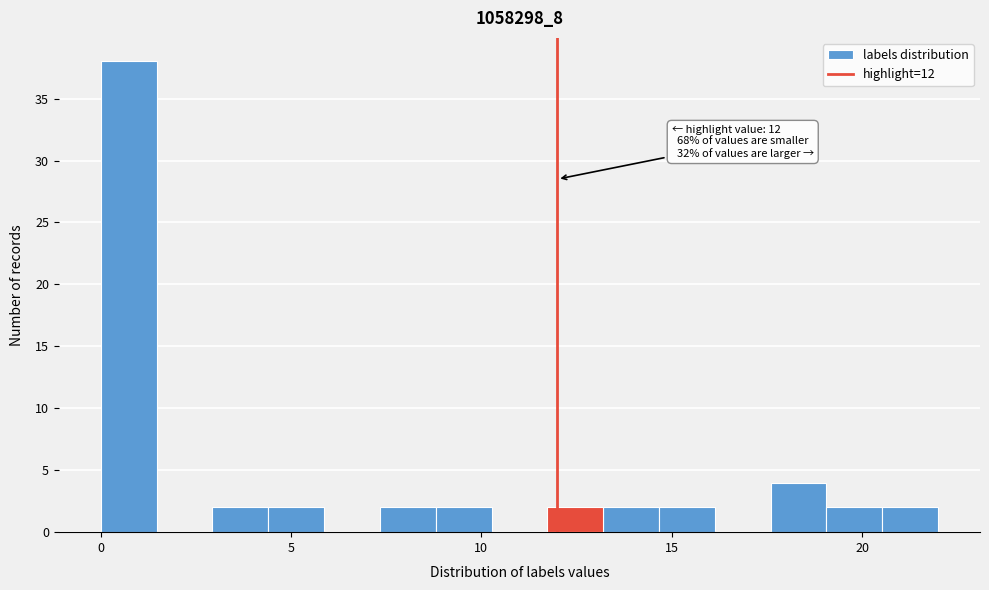

Around what value on the x-axis is the tallest bar? Give the approximate position of its centre, as read against the axis.

0.5